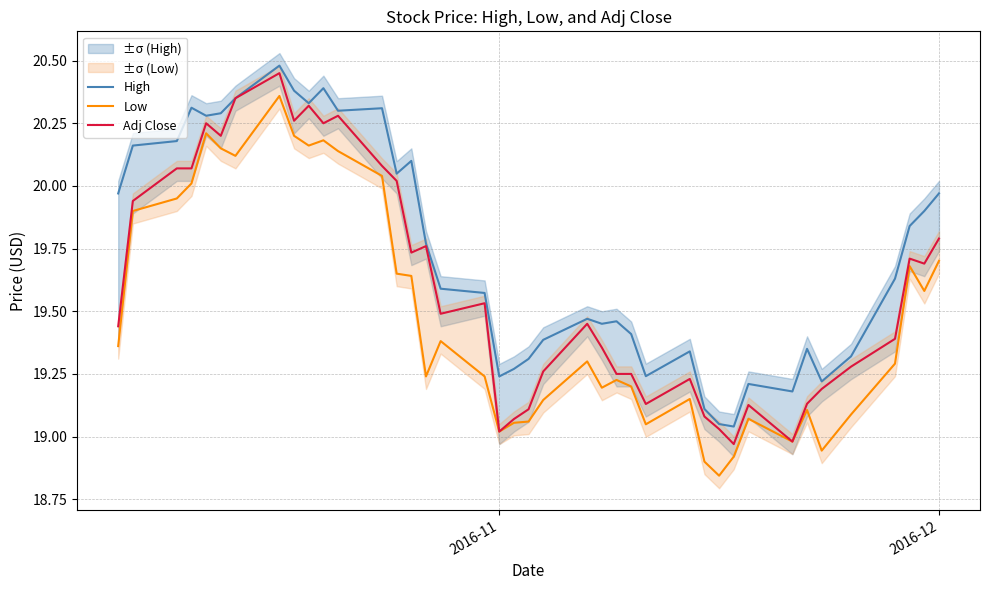

True or false: Adj Close and Low cross at least once.

False